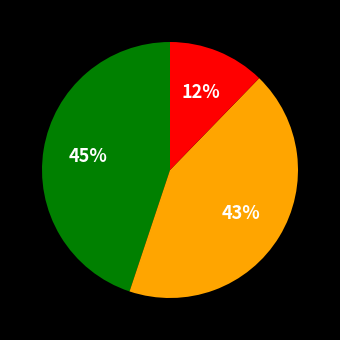

Count the number of slices in the pie.

3